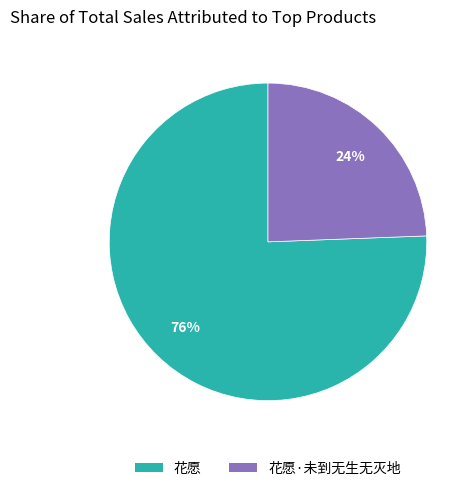

Which slice represents more than half of the pie?

花愿